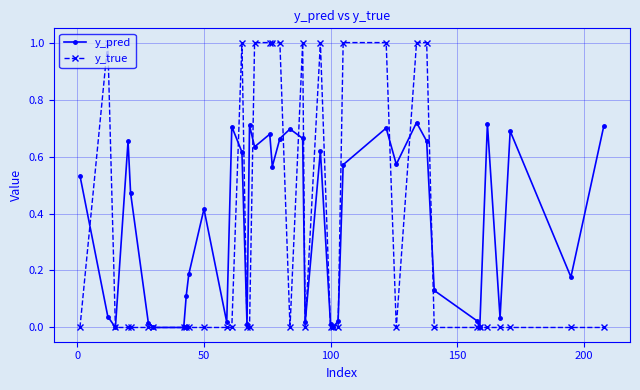

What are all the series names shown in the legend?

y_pred, y_true